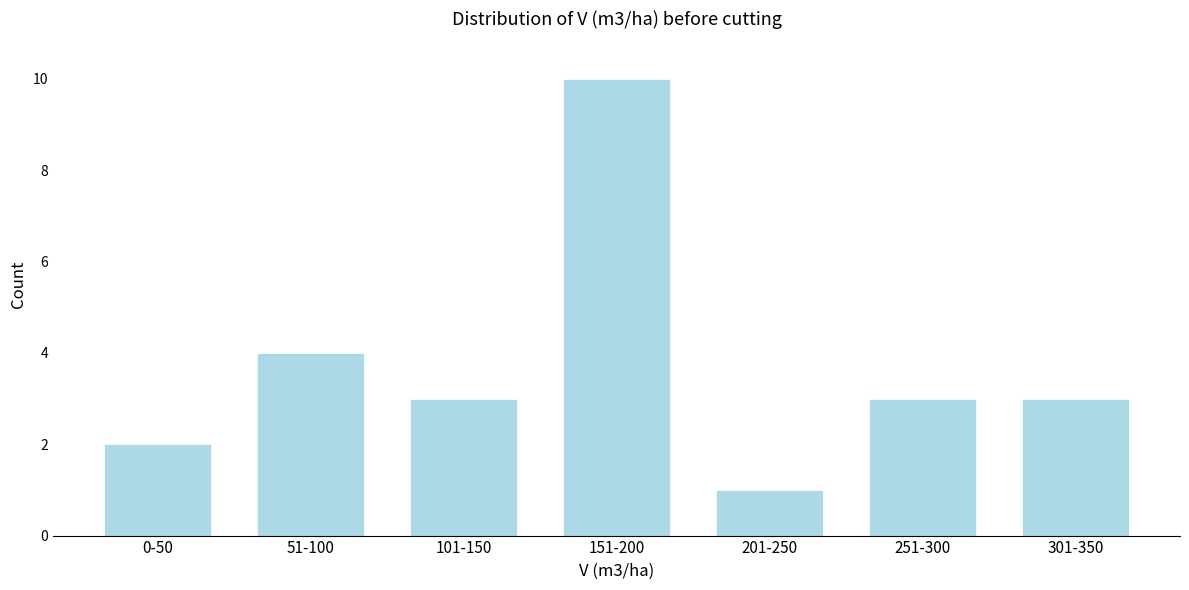

Reading left to right, what are all the values shown in this chart?

0-50=2	51-100=4	101-150=3	151-200=10	201-250=1	251-300=3	301-350=3